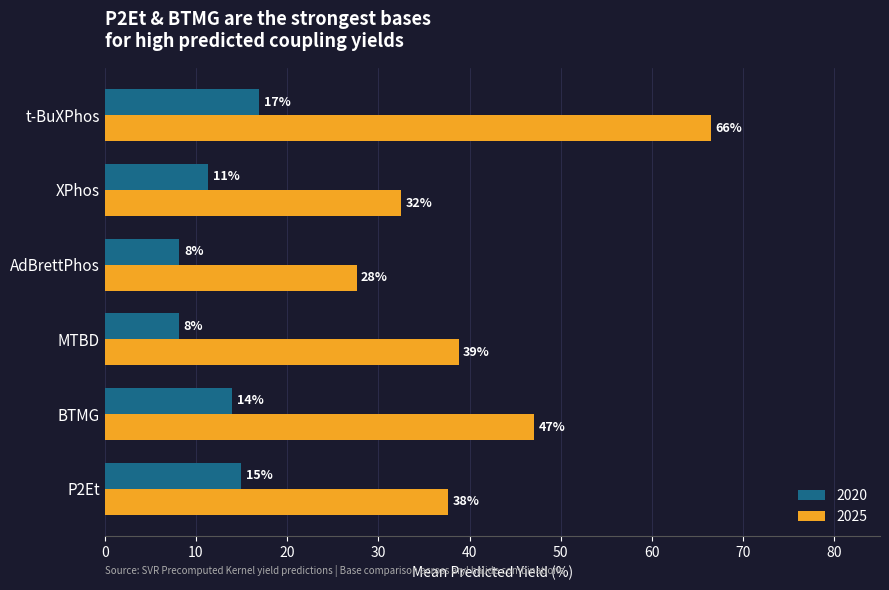

Which label corresponds to the largest value in the chart?

t-BuXPhos